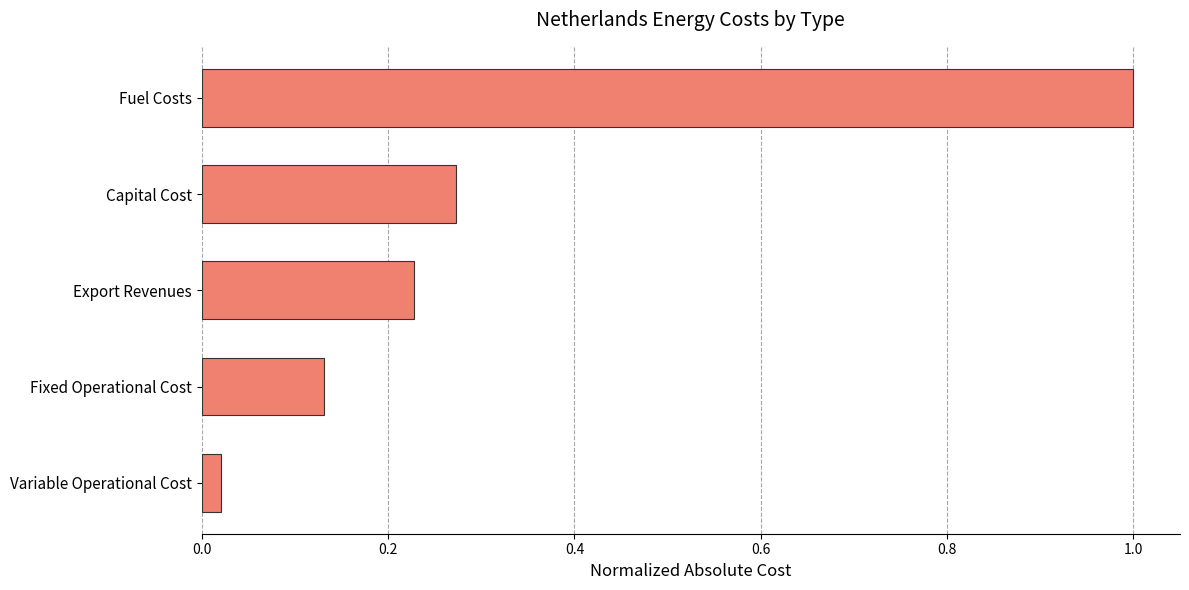

True or false: the data shows 0.5 at Fuel Costs.

False